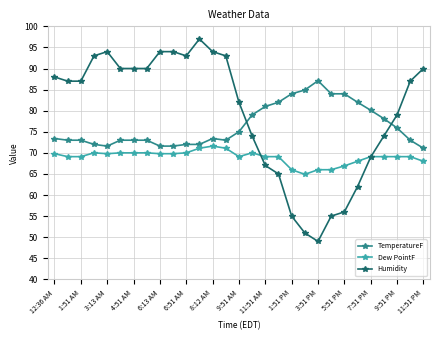

What is the maximum value for Dew PointF?

71.6